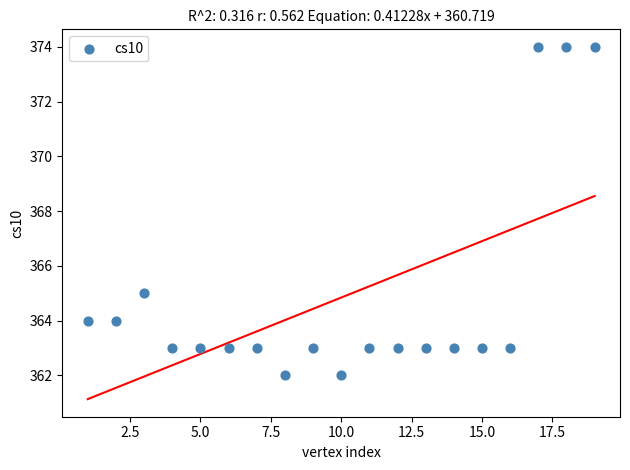

What is the range of Y values (max minus min)?

12